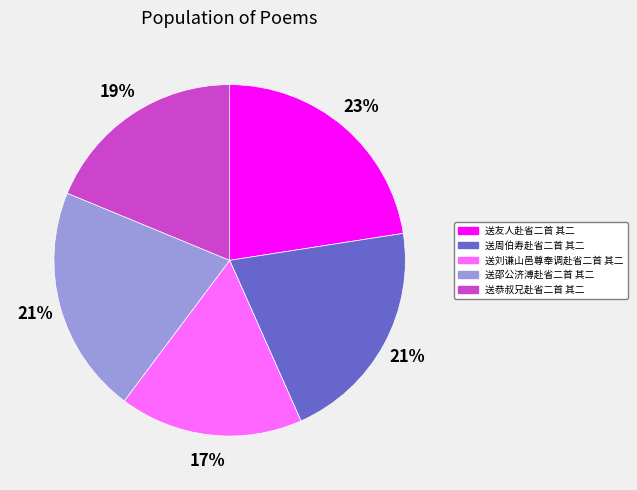

True or false: 送友人赴省二首 其二 accounts for 23% of the total.

True